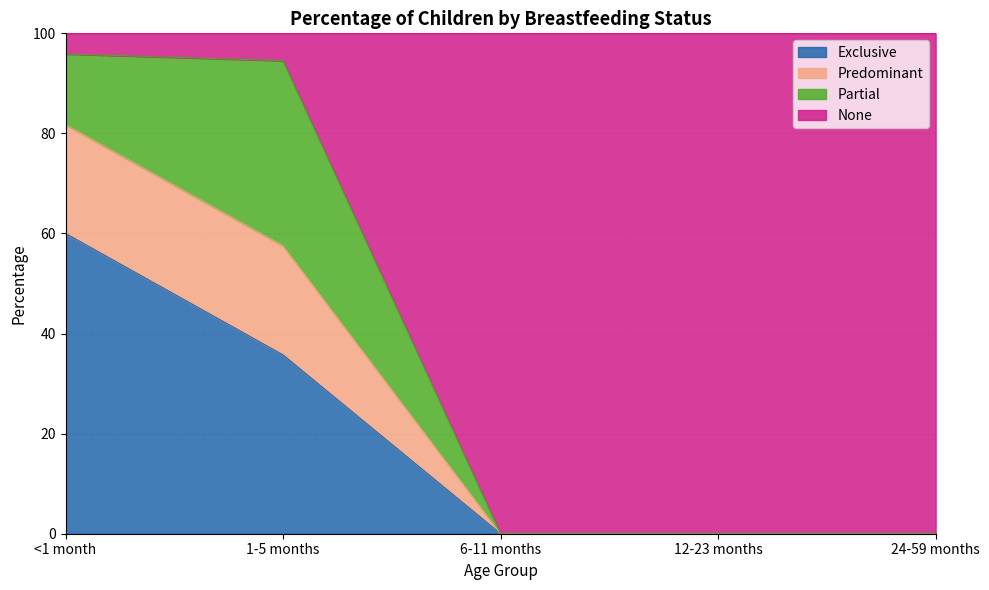

Which label corresponds to the smallest value in the chart?

6-11 months